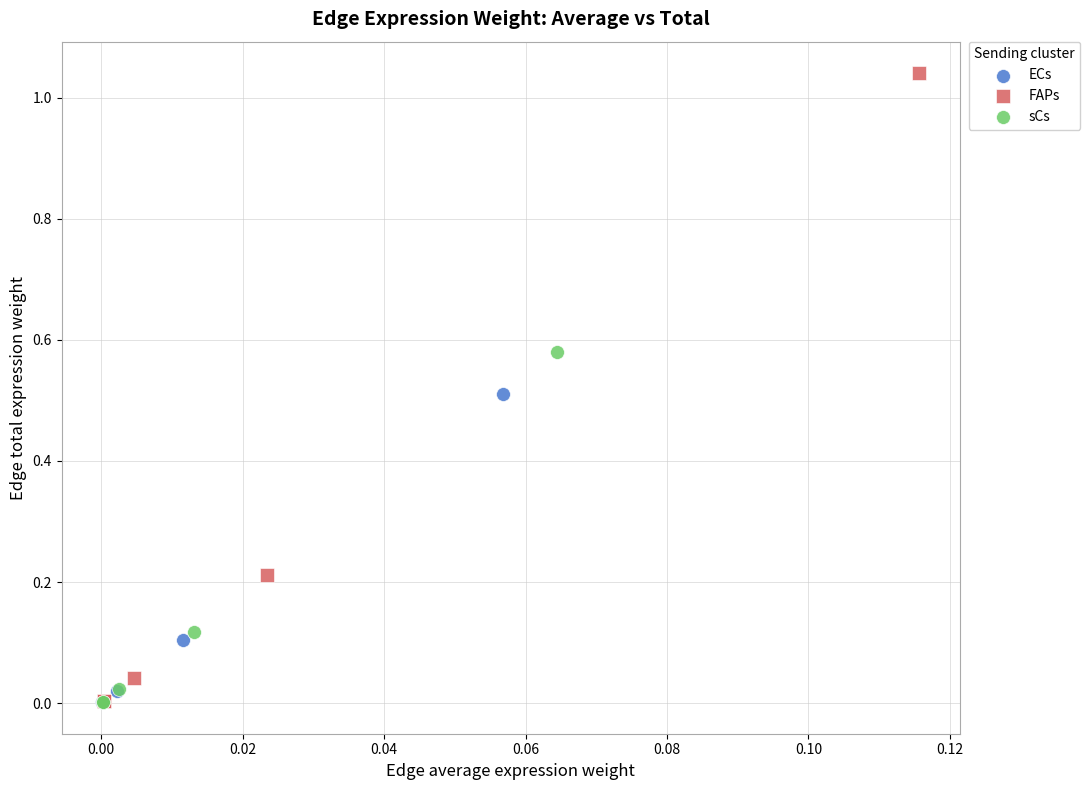

Which series reaches the maximum Y coordinate?

FAPs